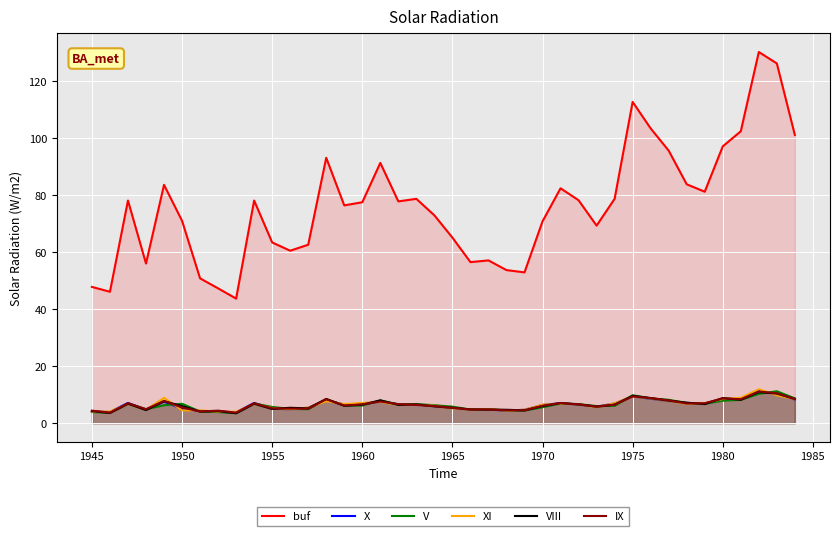

How many data points in XI are above 6?

24